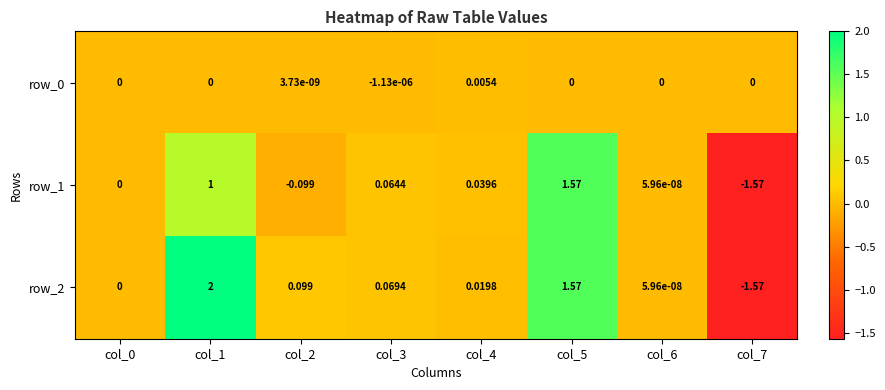

Reading left to right, list all the values displayed in this chart.

row_0: col_0=0.0	col_1=0.0	col_2=0.0	col_3=-0.0	col_4=0.0	col_5=0.0	col_6=0.0	col_7=0.0
row_1: col_0=0.0	col_1=1.0	col_2=-0.1	col_3=0.1	col_4=0.0	col_5=1.6	col_6=0.0	col_7=-1.6
row_2: col_0=0.0	col_1=2.0	col_2=0.1	col_3=0.1	col_4=0.0	col_5=1.6	col_6=0.0	col_7=-1.6